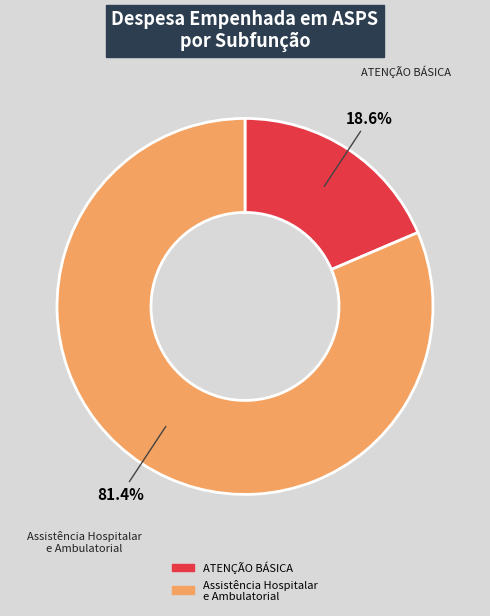

Is there a majority slice in this chart?

Yes